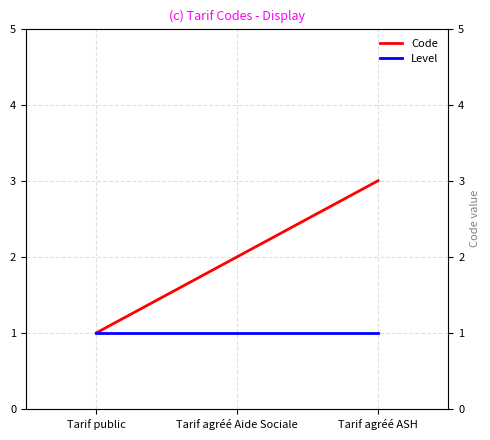

Which has a higher value, Tarif agréé Aide Sociale or Tarif agréé ASH?

Tarif agréé ASH